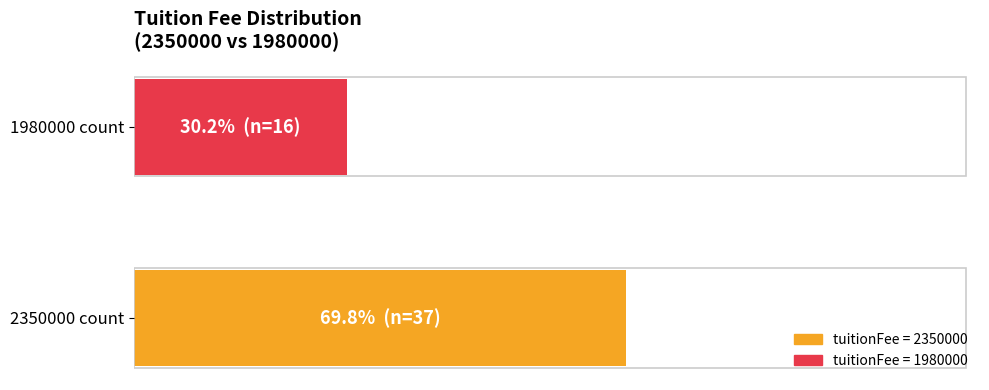

How many bars are there in total?

2